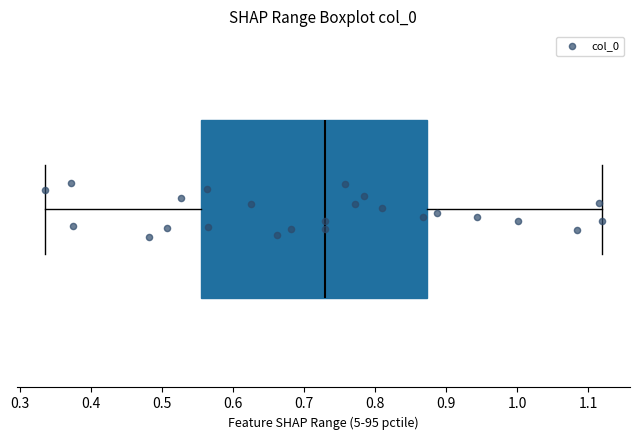

Where does the median line of the box sit on the x-axis? The values are not printed on the chart, so give them approximately, as read against the axis.

0.73